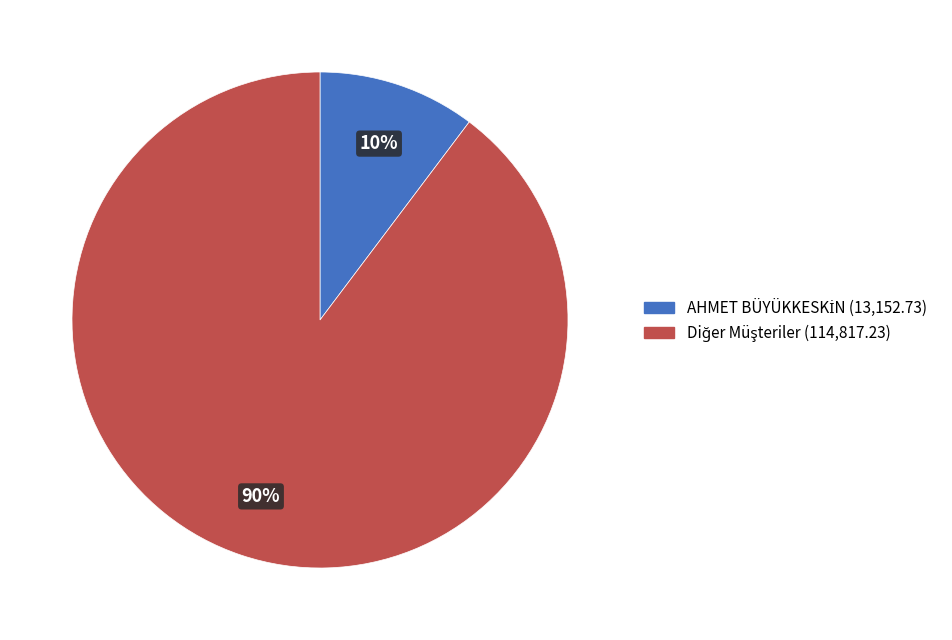

To the nearest percent, what is the average slice percentage?

50%